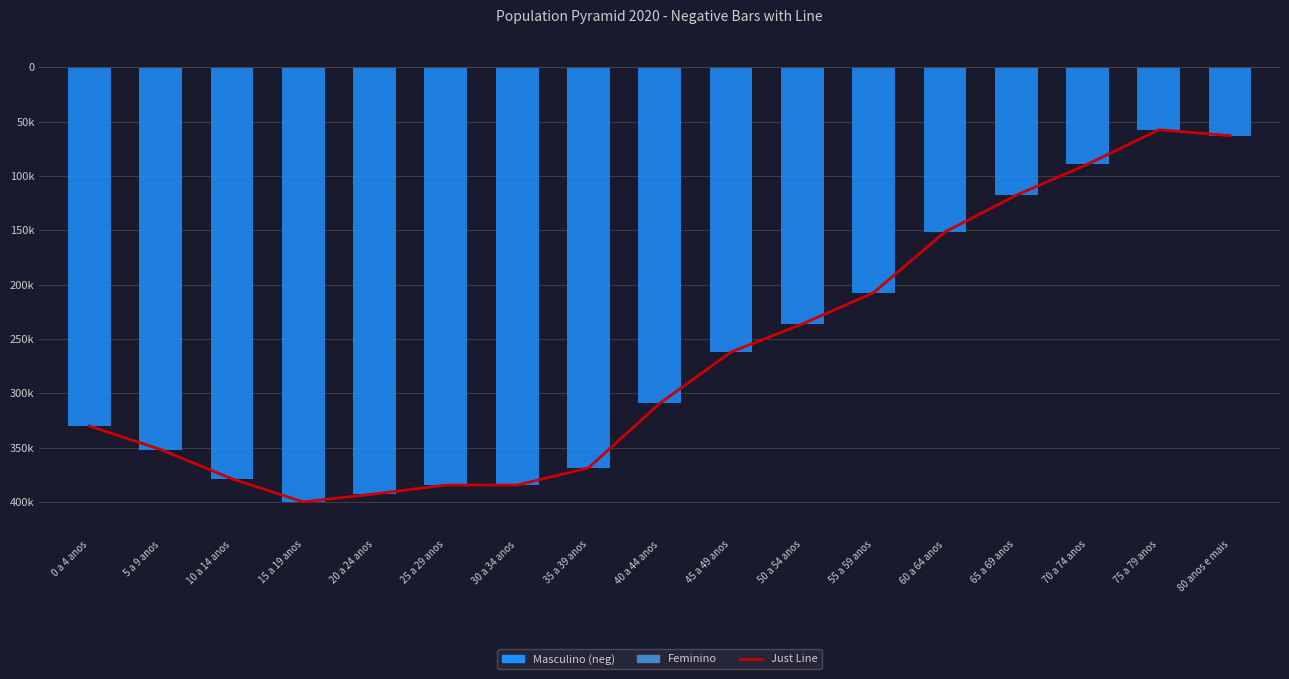

What is the total value across all series at 30 a 34 anos?

-768750